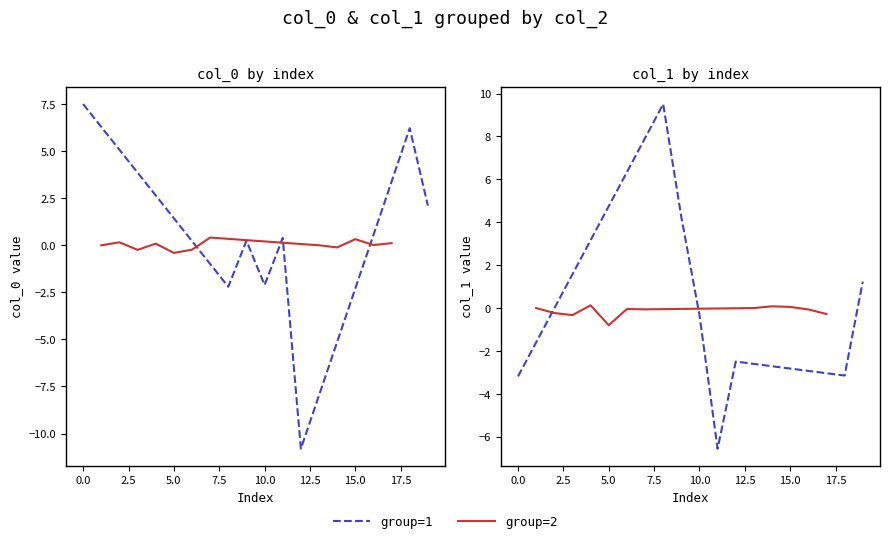

What is the minimum value for col_0?

-10.8